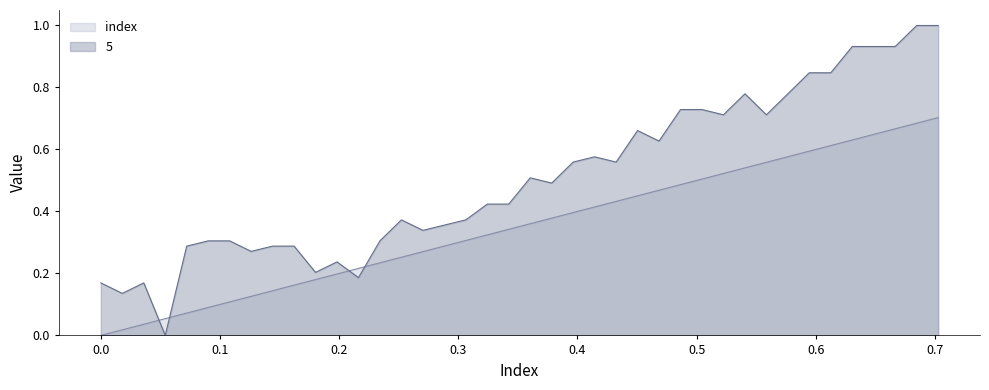

How many interior local peaks does the 5 series have?

7